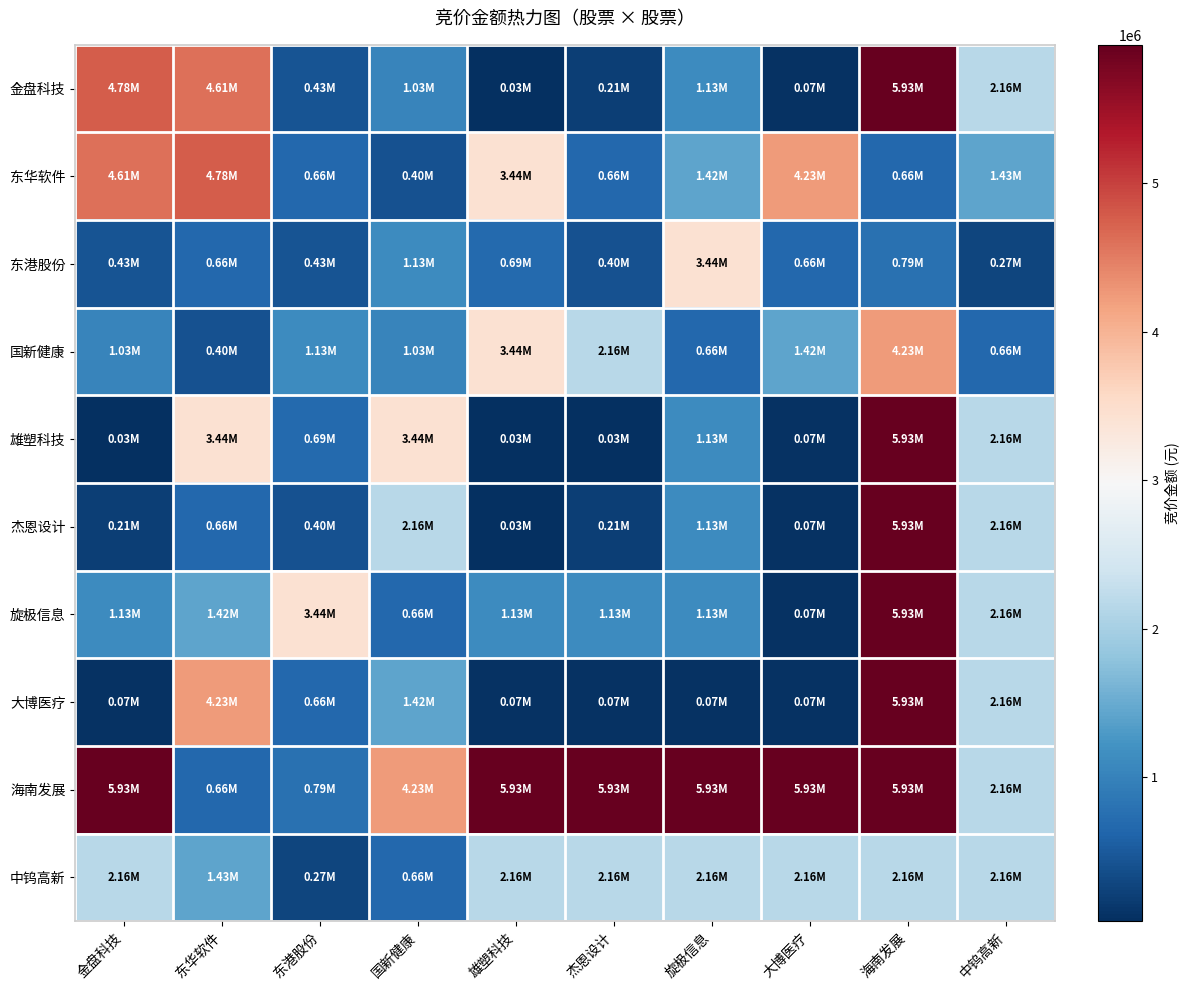

Between 大博医疗 and 海南发展, which series saw the biggest shift?

金盘科技